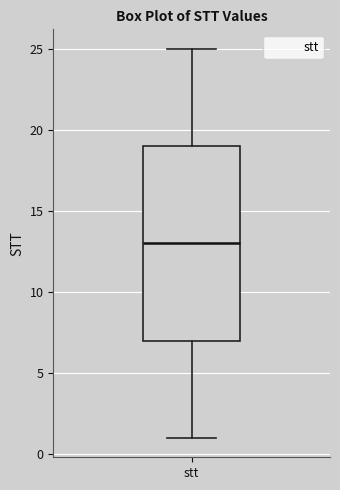

Read this box plot against the y-axis: the position of the median line, the range covered by the box, and the ends of both whiskers. The values are not printed on the chart, so give them approximately, as read against the axis.

median 13, box 7 to 19, whiskers 1 to 25